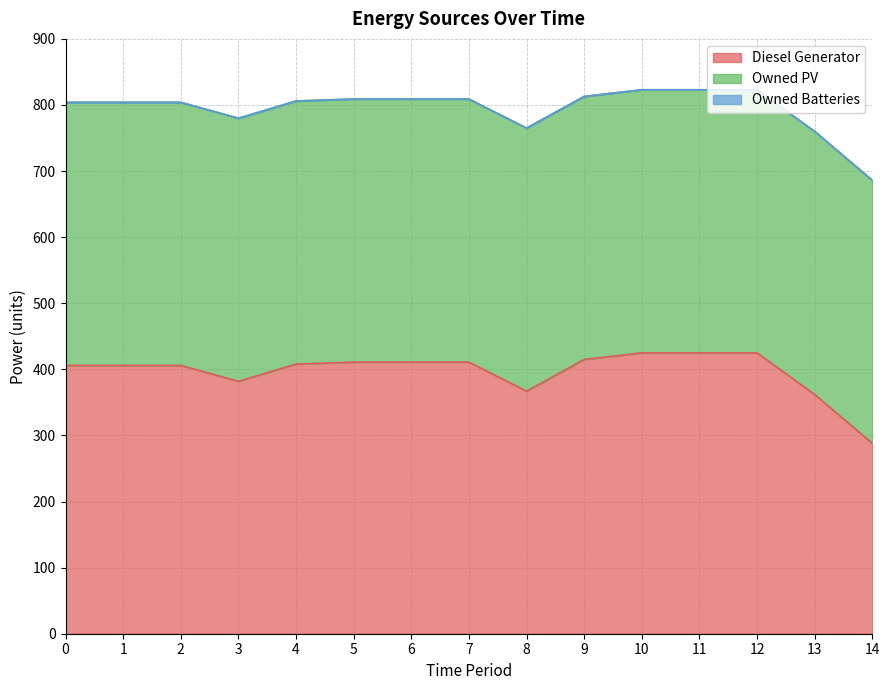

True or false: Owned Batteries and Diesel Generator cross at least once.

False